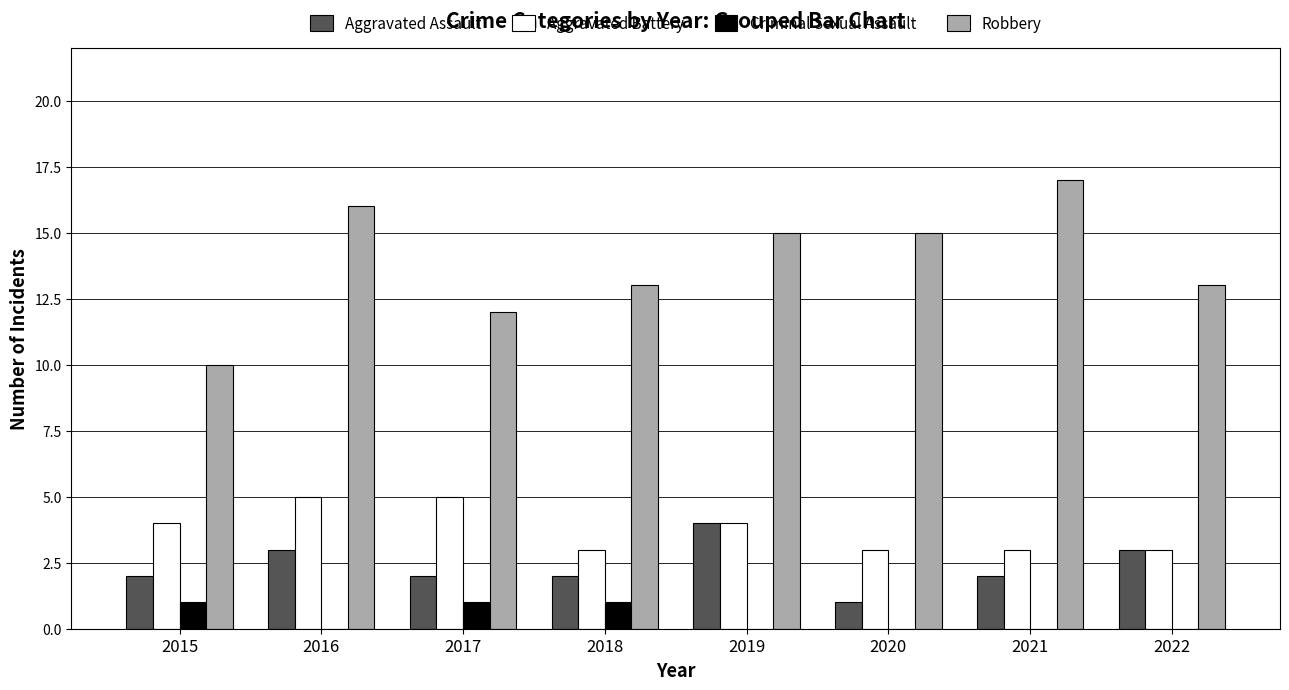

Which series has the largest total across all categories?

Robbery